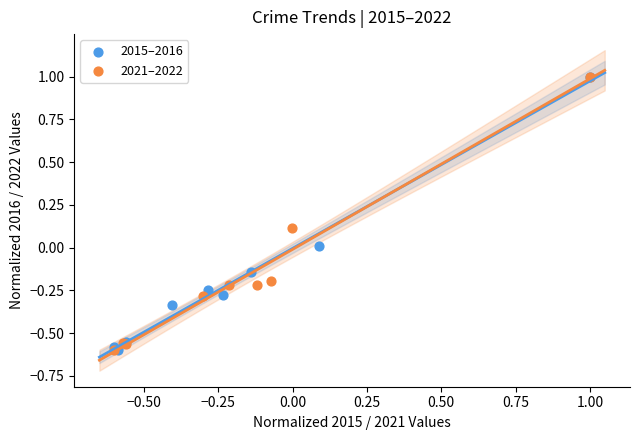

What are all the series names shown in the legend?

2015–2016, 2021–2022